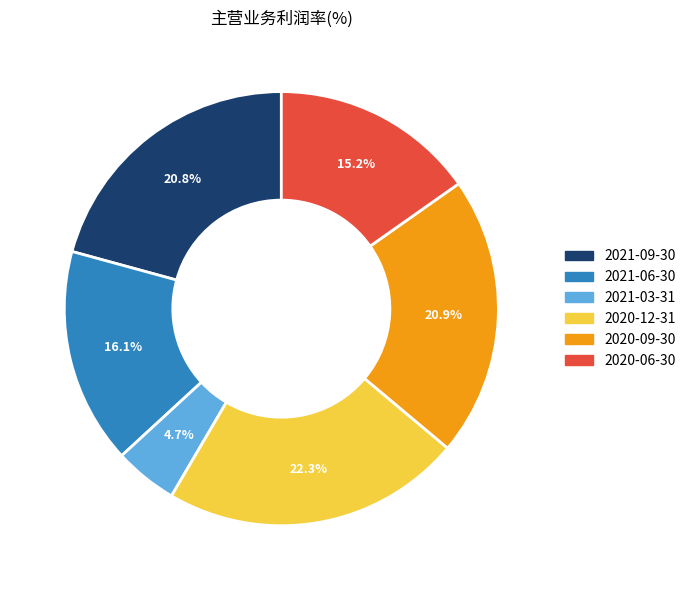

To the nearest percent, what portion does 2021-09-30 represent?

21%